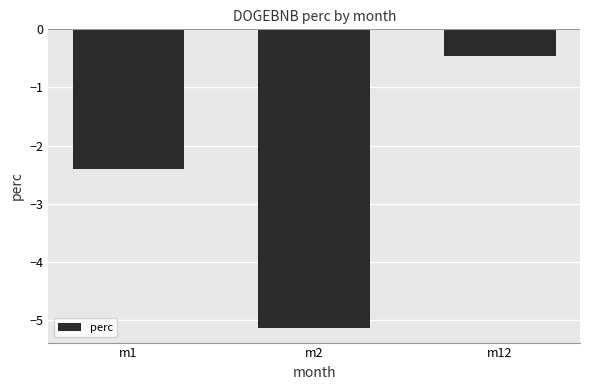

What is the greatest value displayed?

-0.5